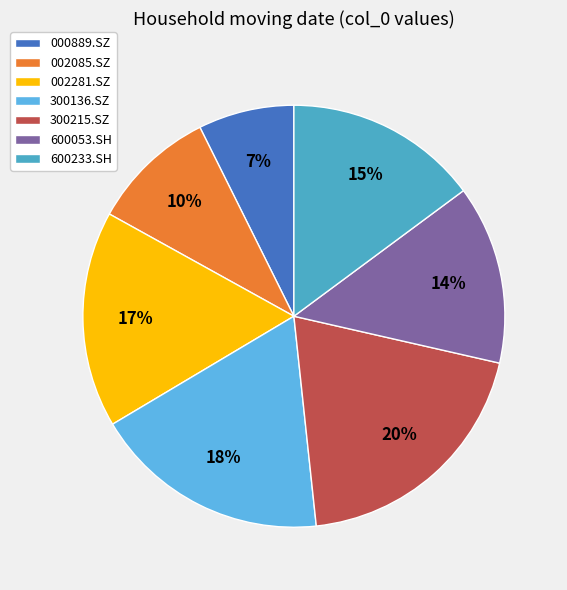

Which has a higher value, 300215.SZ or 600053.SH?

300215.SZ